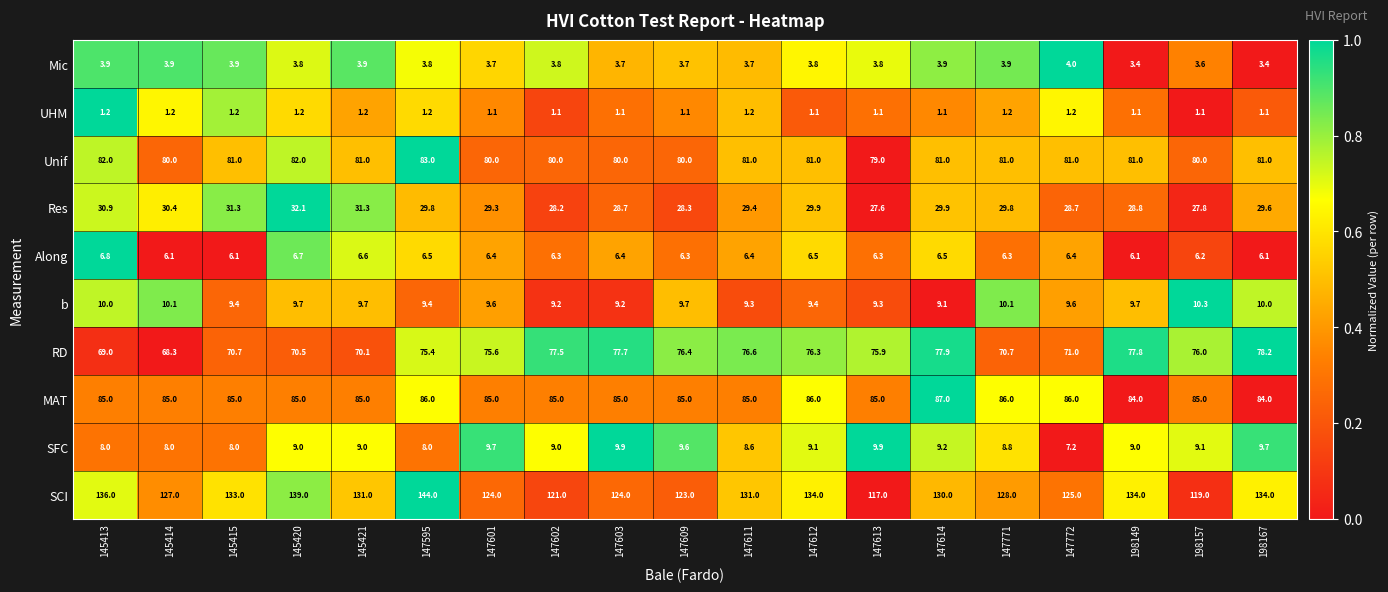

At which category is the sum across all series the highest?

147595